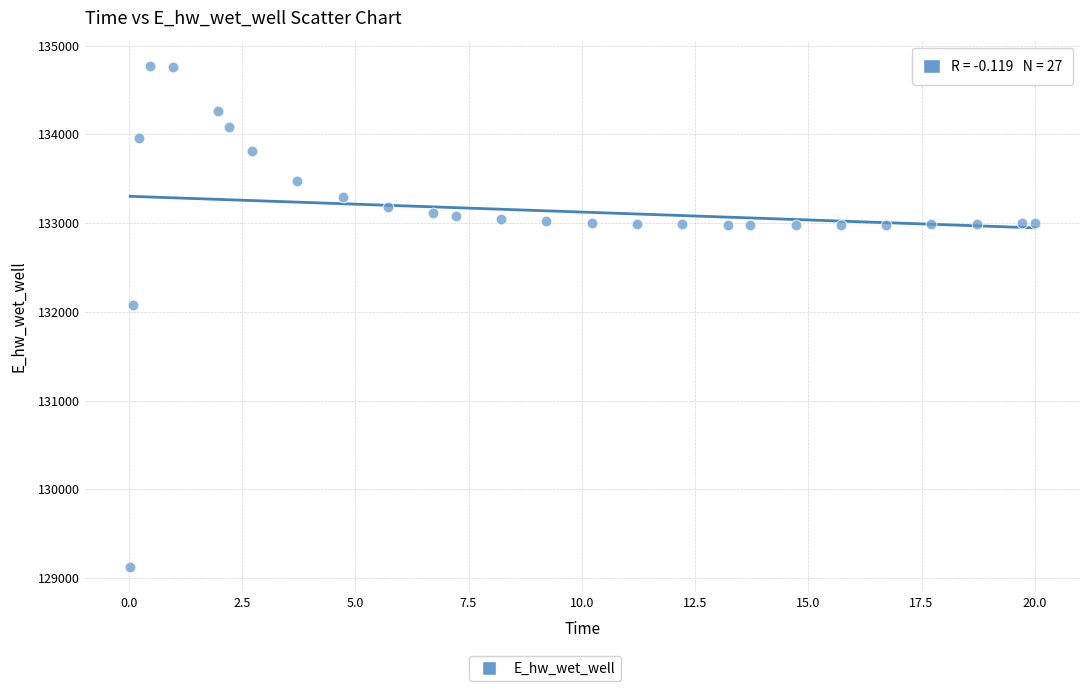

What Y value in the scatter plot is closest to 131949?

132072.2